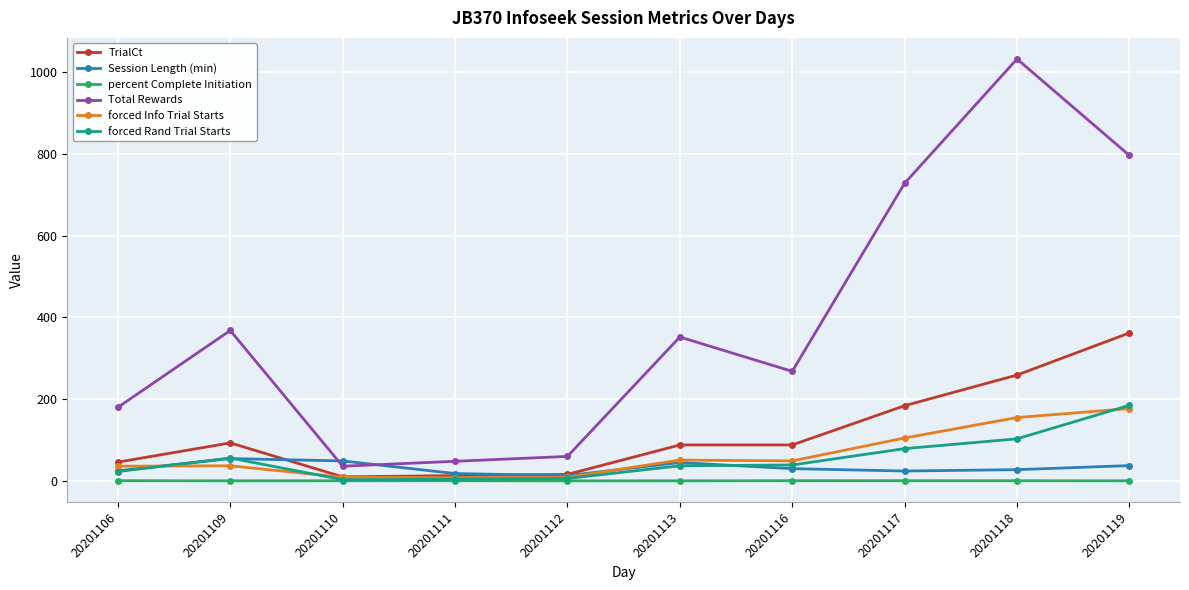

What is the spread (max minus min) of values at 20201111?

47.6